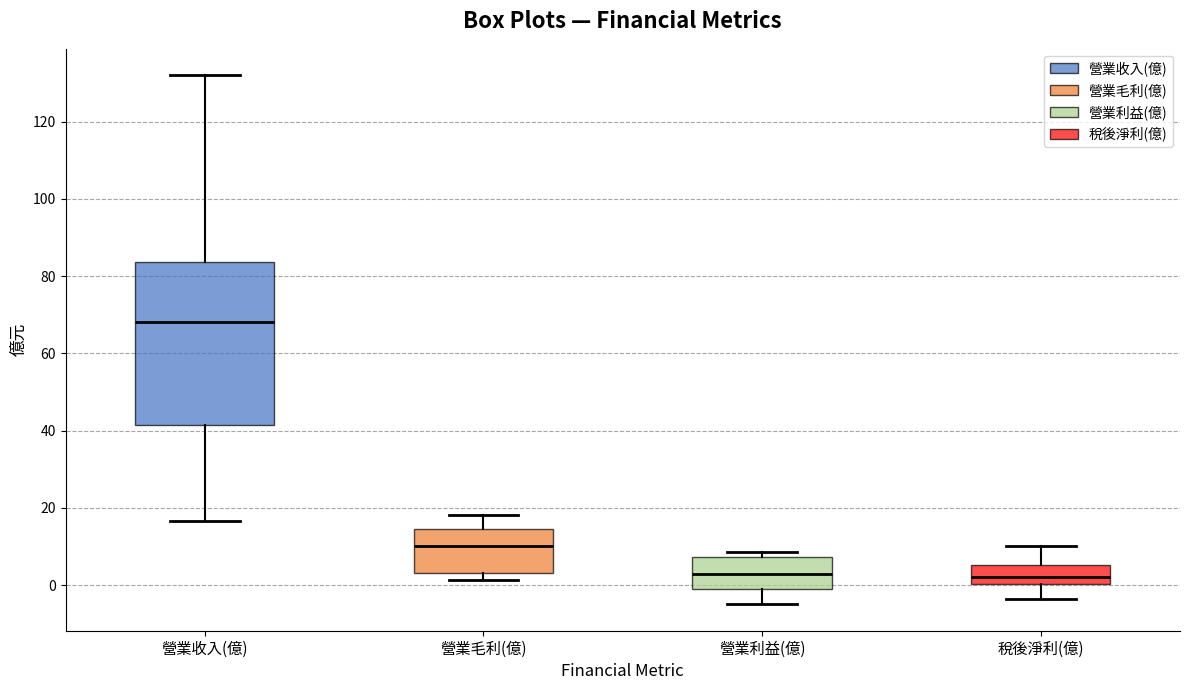

Reading left to right, transcribe this box plot: for each box, give where its median line is, the range the box spans, and where its two whiskers end, as read against the y-axis. The values are not printed on the chart, so give them approximately, as read against the axis.

營業收入(億): median 68, box 42 to 84, whiskers 16 to 132
營業毛利(億): median 10, box 4 to 14, whiskers 2 to 18
營業利益(億): median 2, box 0 to 8, whiskers -4 to 8 (just above the box's upper edge)
稅後淨利(億): median 2, box 0 to 6, whiskers -4 to 10